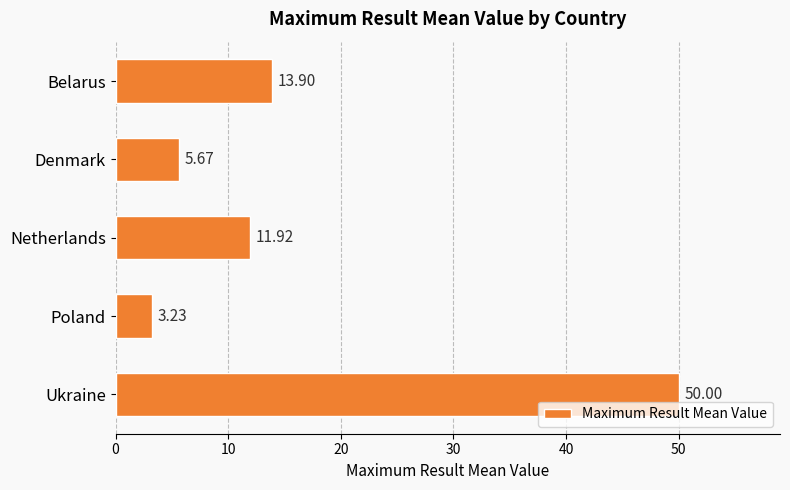

Where is the data nearest to the value 26?

Belarus